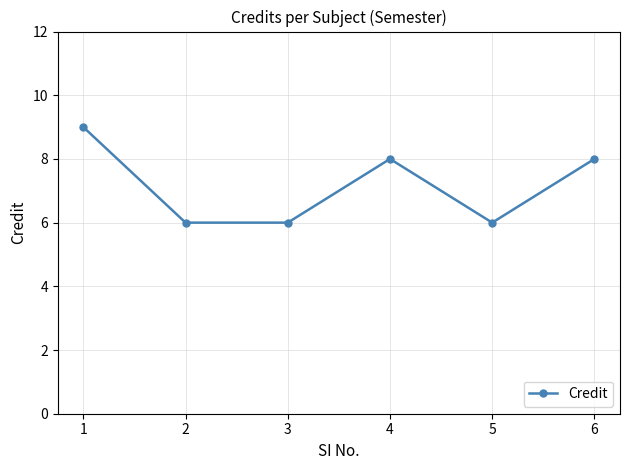

How many data points does each series have?

6